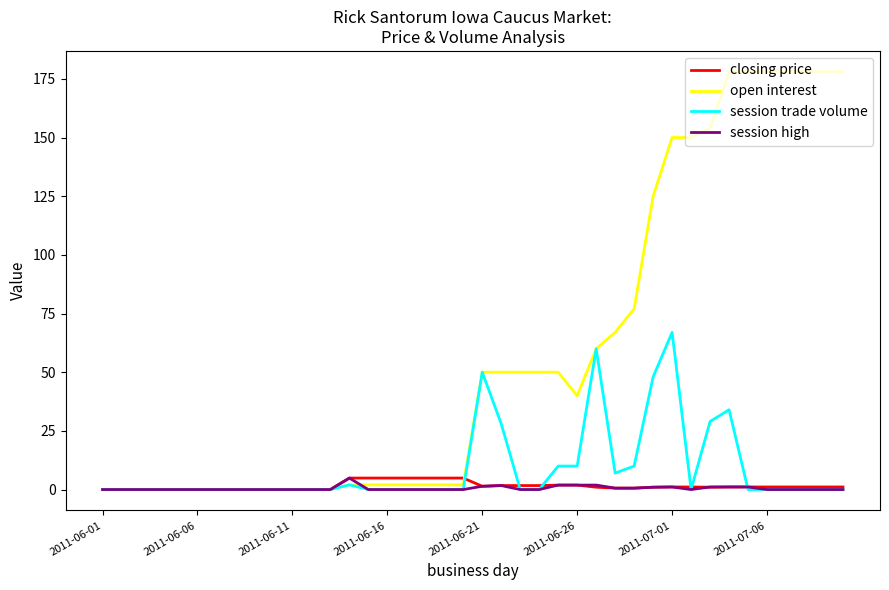

Which series has the largest total across all categories?

open interest